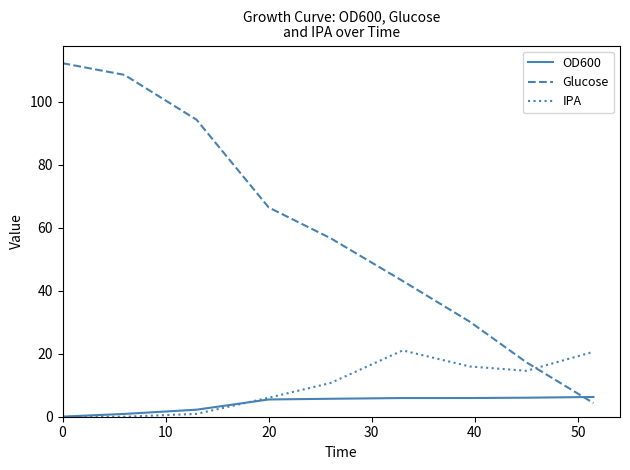

Which series has the largest range (max minus min)?

Glucose